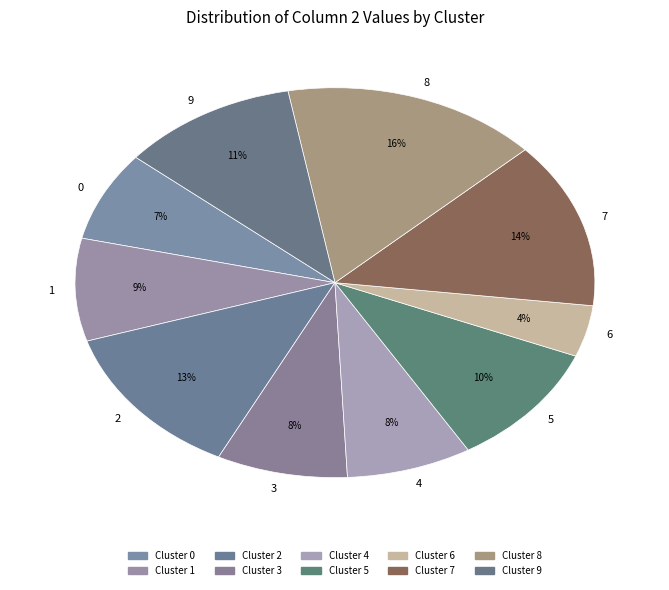

Do 1 and 7 together represent more than half of the pie?

No